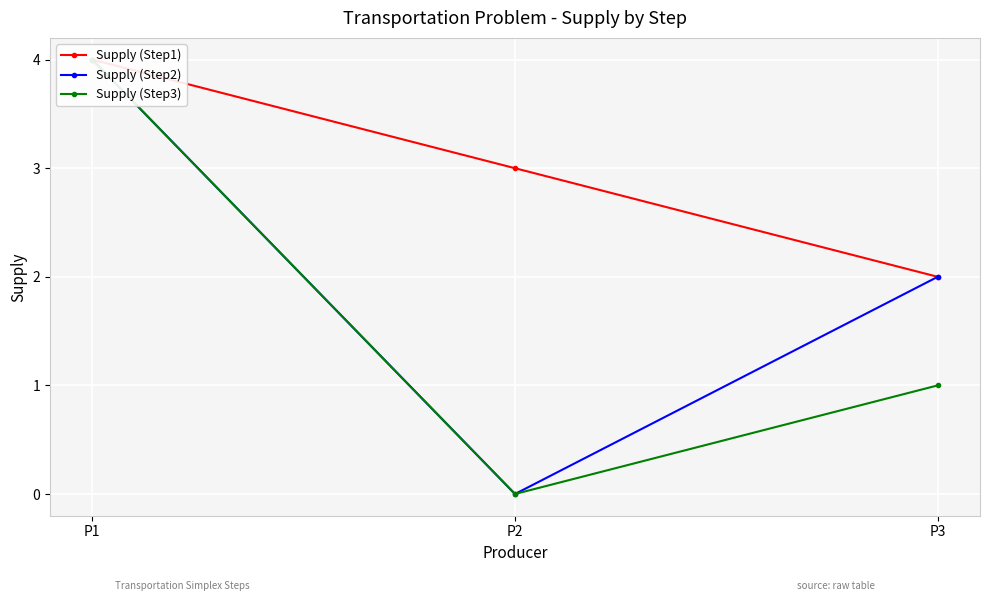

How many Supply (Step1) values are between 2 and 4?

3